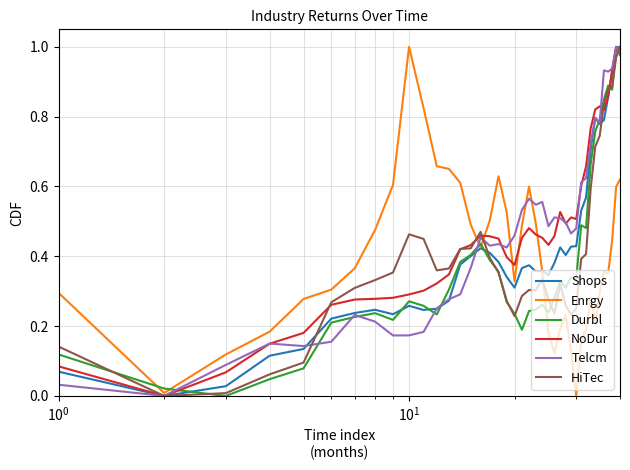

True or false: Enrgy has more than 2 interior local peaks.

True